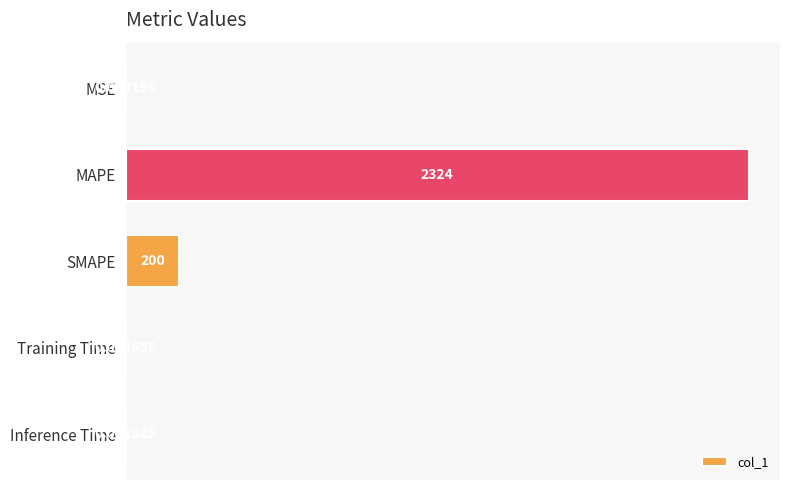

Which category has the highest value across all series?

MAPE